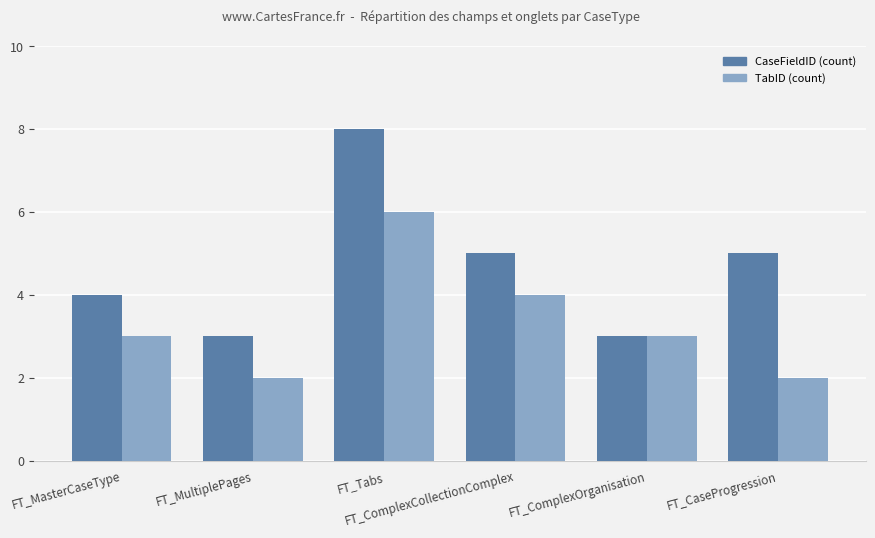

What is the lowest value of the TabID (count) series?

2